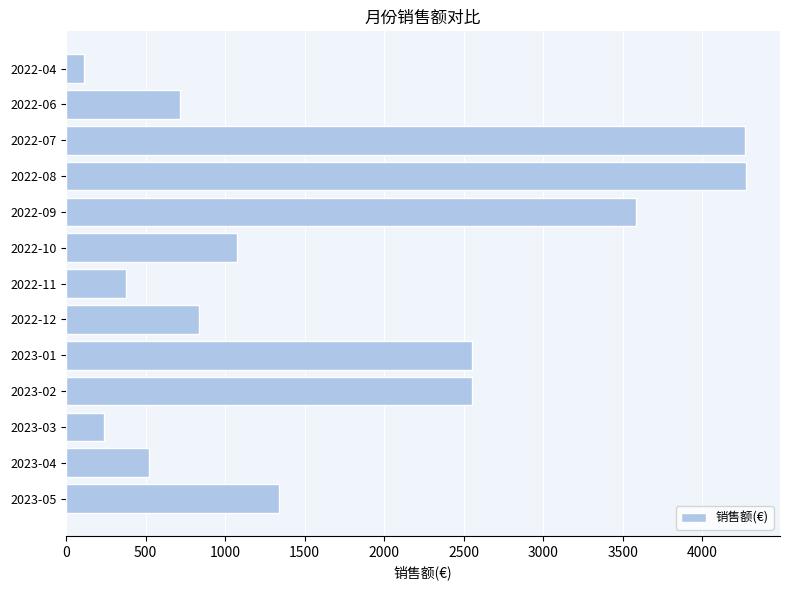

Between 2022-08 and 2022-04, which is larger?

2022-08